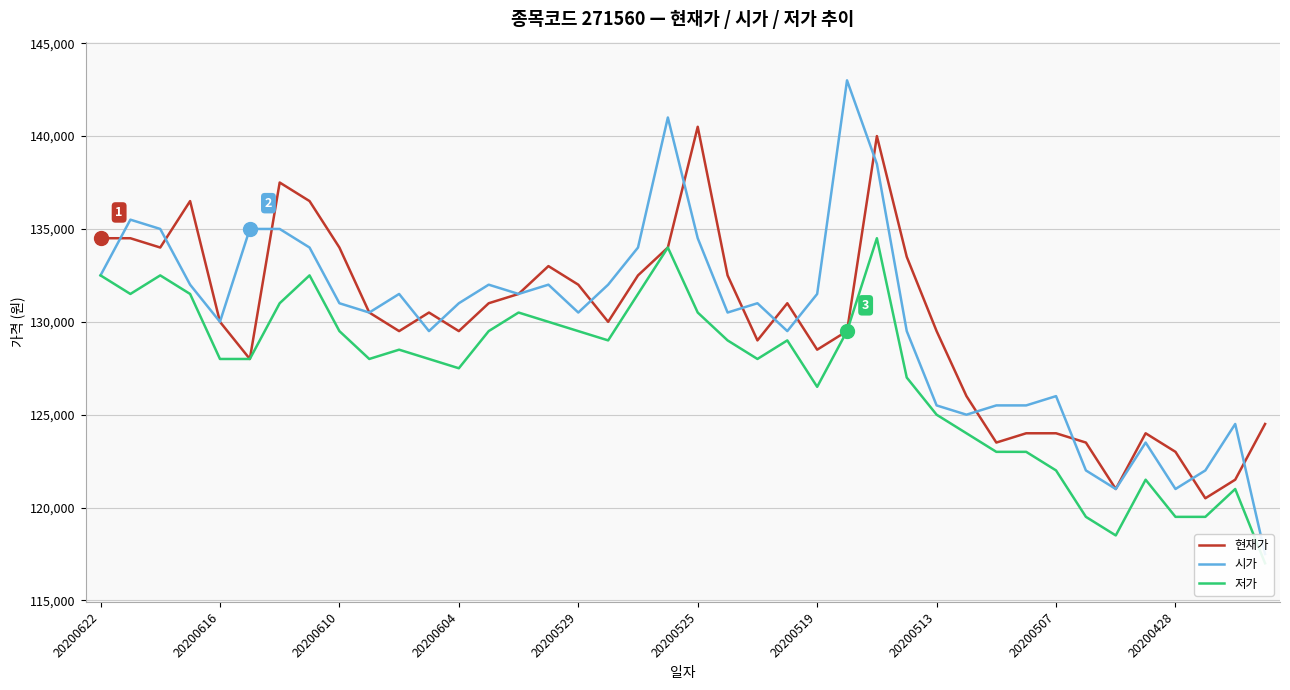

At which label does 현재가 reach its minimum?

37